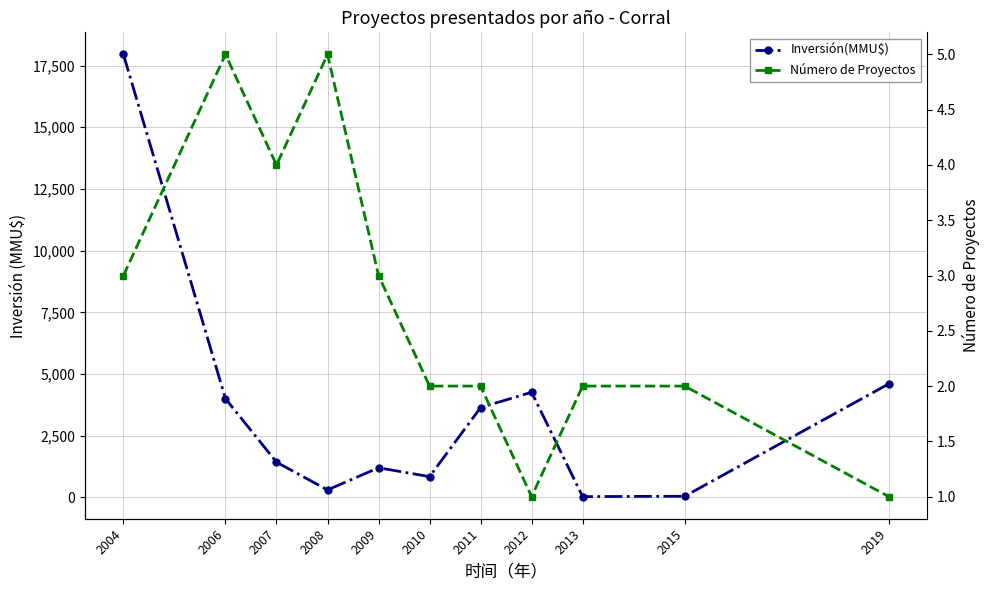

How many interior local valleys does the Inversión(MMU$) series have?

3